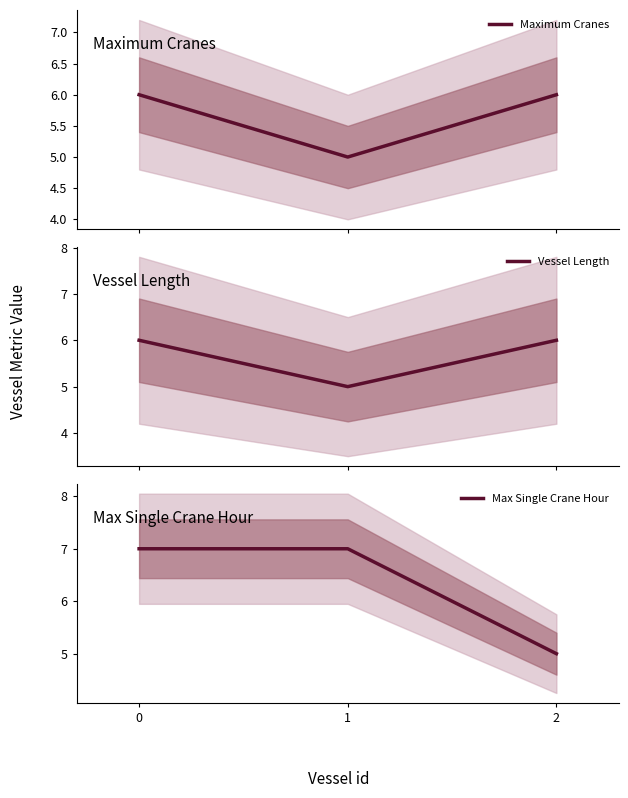

How many lines are shown in the chart?

3